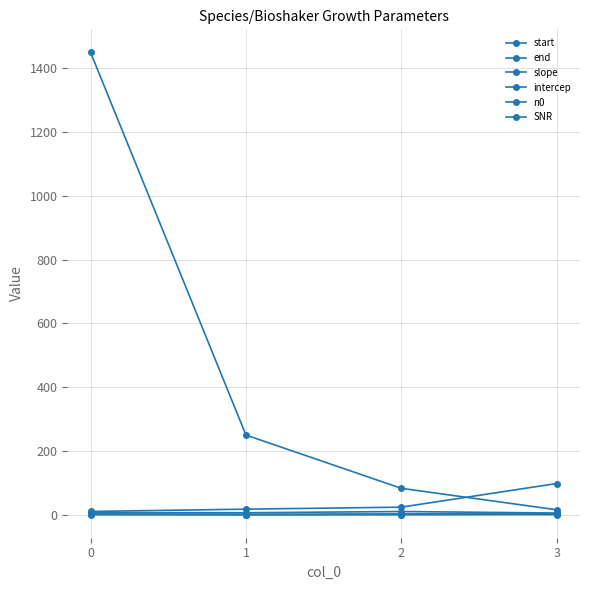

Which category has the highest value in the slope series?

3